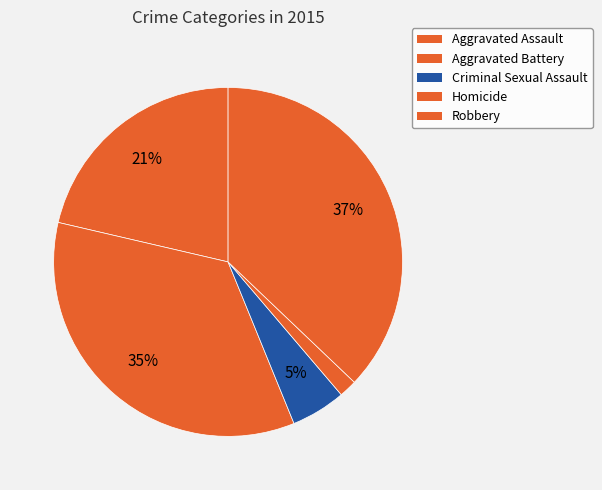

Rank the categories by value from highest to lowest.

Robbery, Aggravated Battery, Aggravated Assault, Criminal Sexual Assault, Homicide